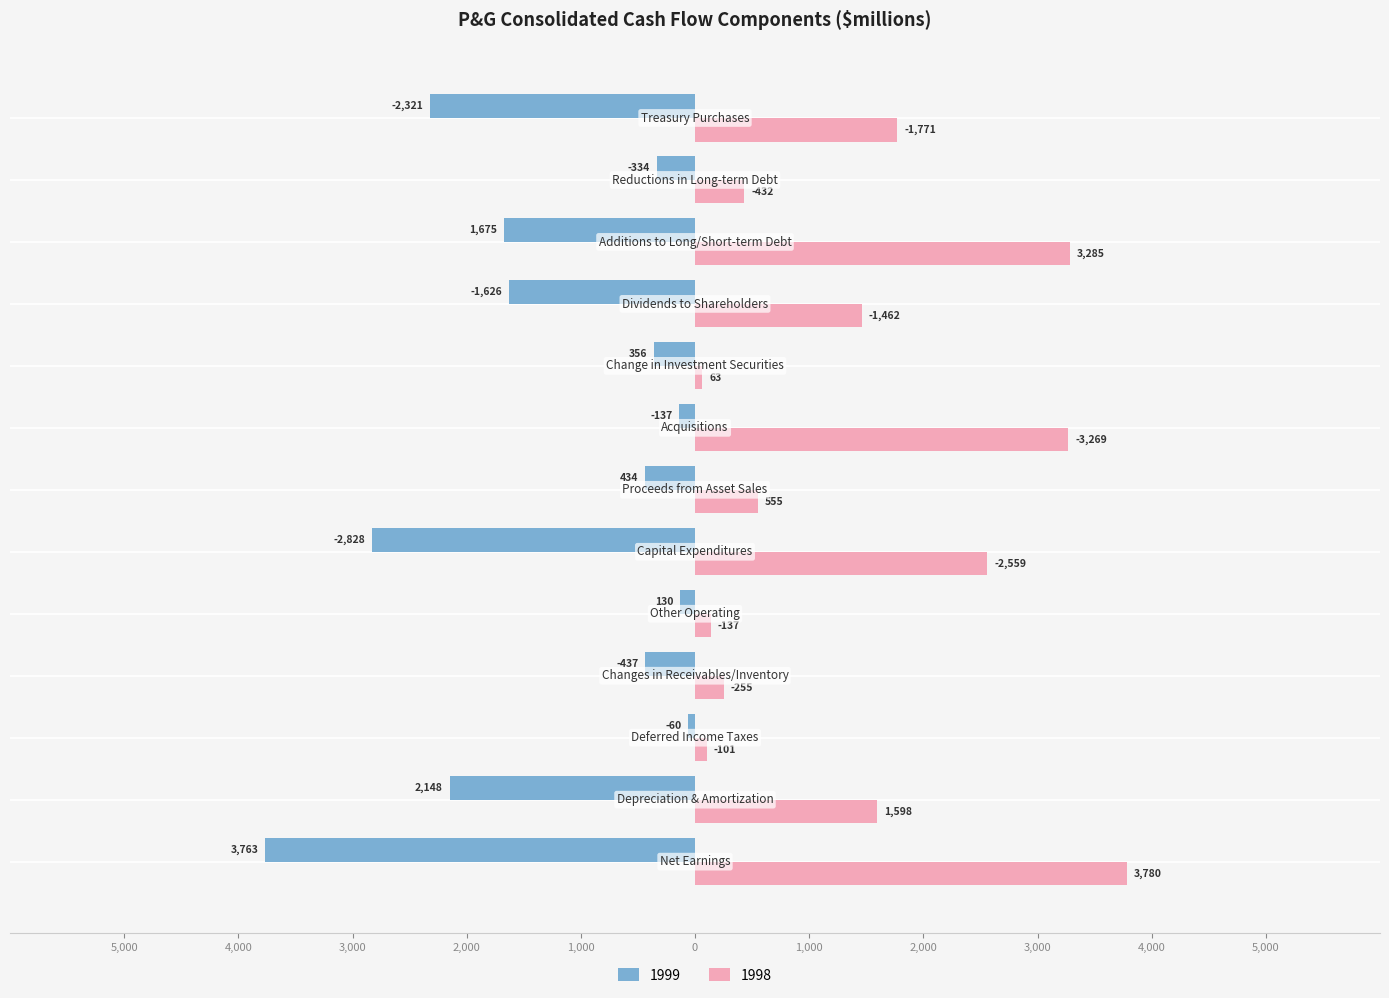

What is the minimum value for 1999?

-2828